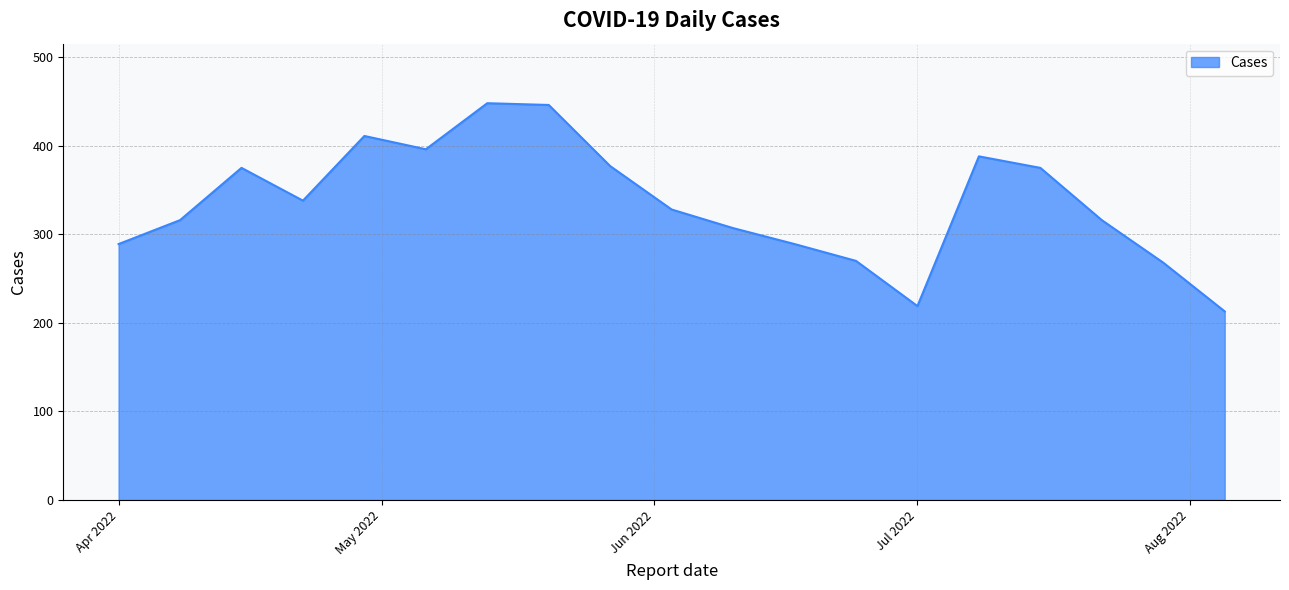

What is the smallest value displayed?

213